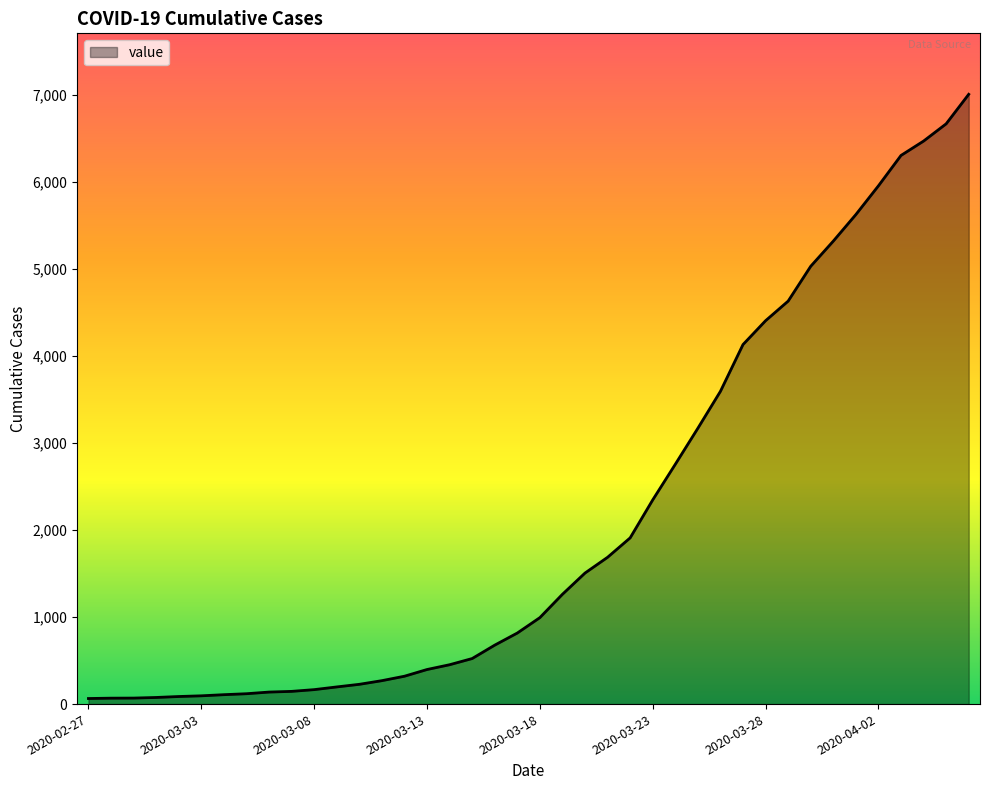

What is the difference between the maximum and minimum values?

6939